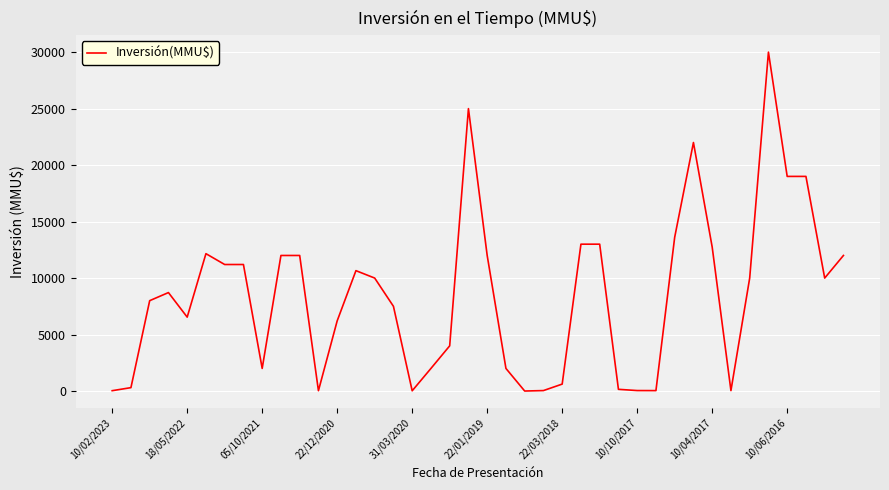

What is the difference between the maximum and minimum values?

30000